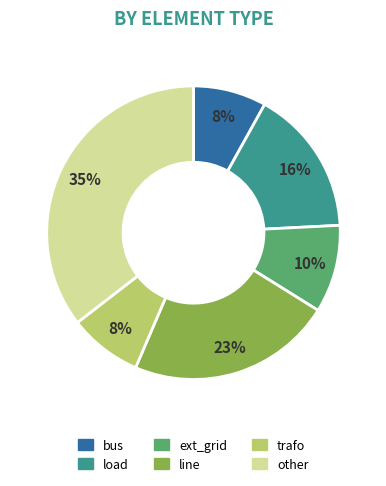

Approximately how many times larger is the value at bus compared to trafo?

1.0